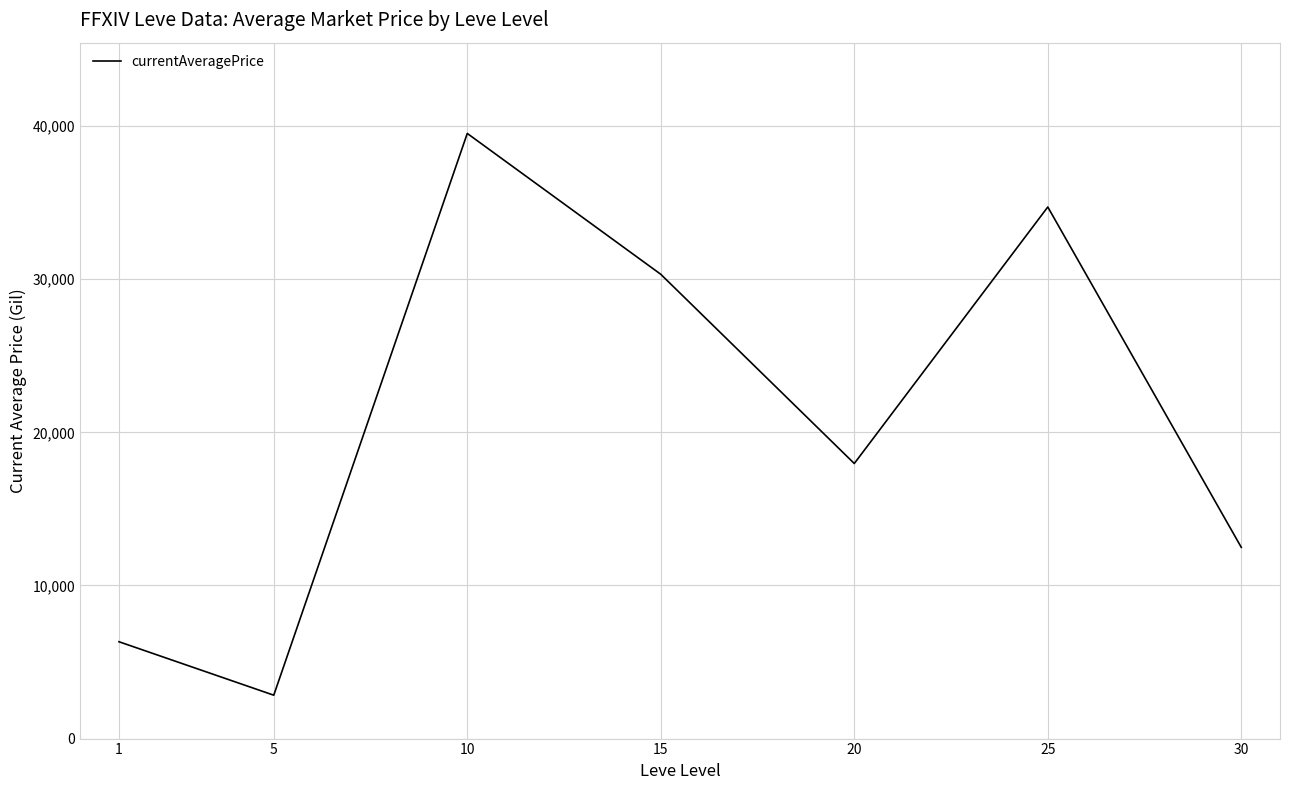

The value at 10 is 55791.0. True or false?

False